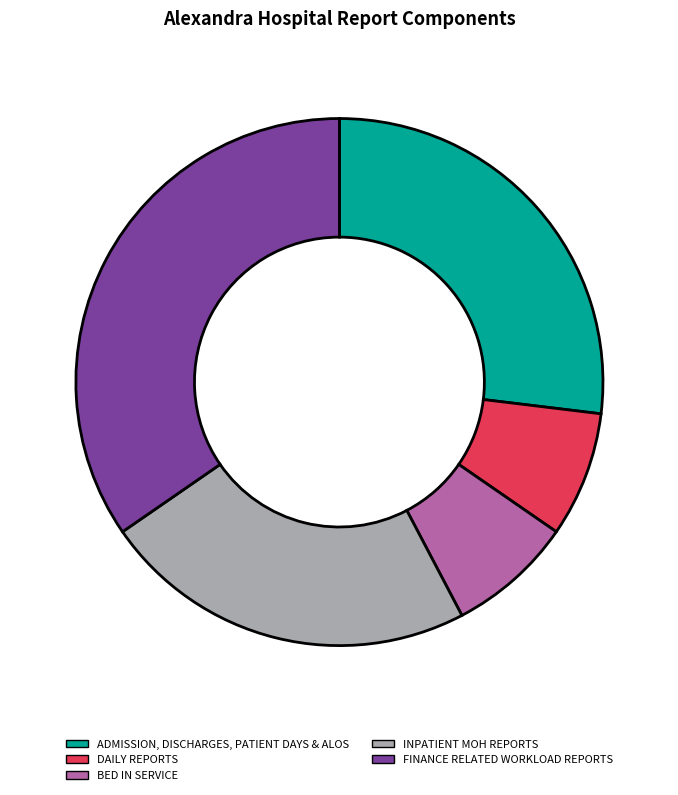

The FINANCE RELATED WORKLOAD REPORTS slice represents 35% of the pie. True or false?

True